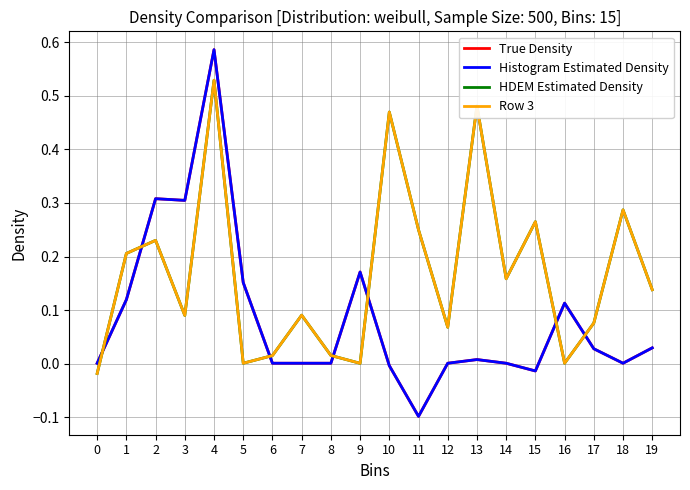

What is the highest value of the HDEM Estimated Density series?

0.5